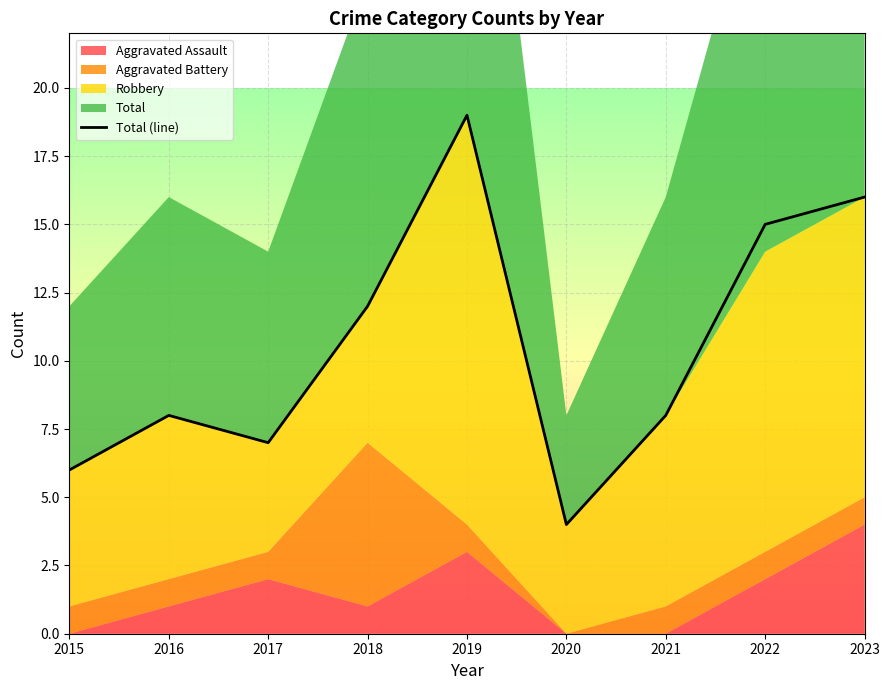

How many data points are less than 8?

3